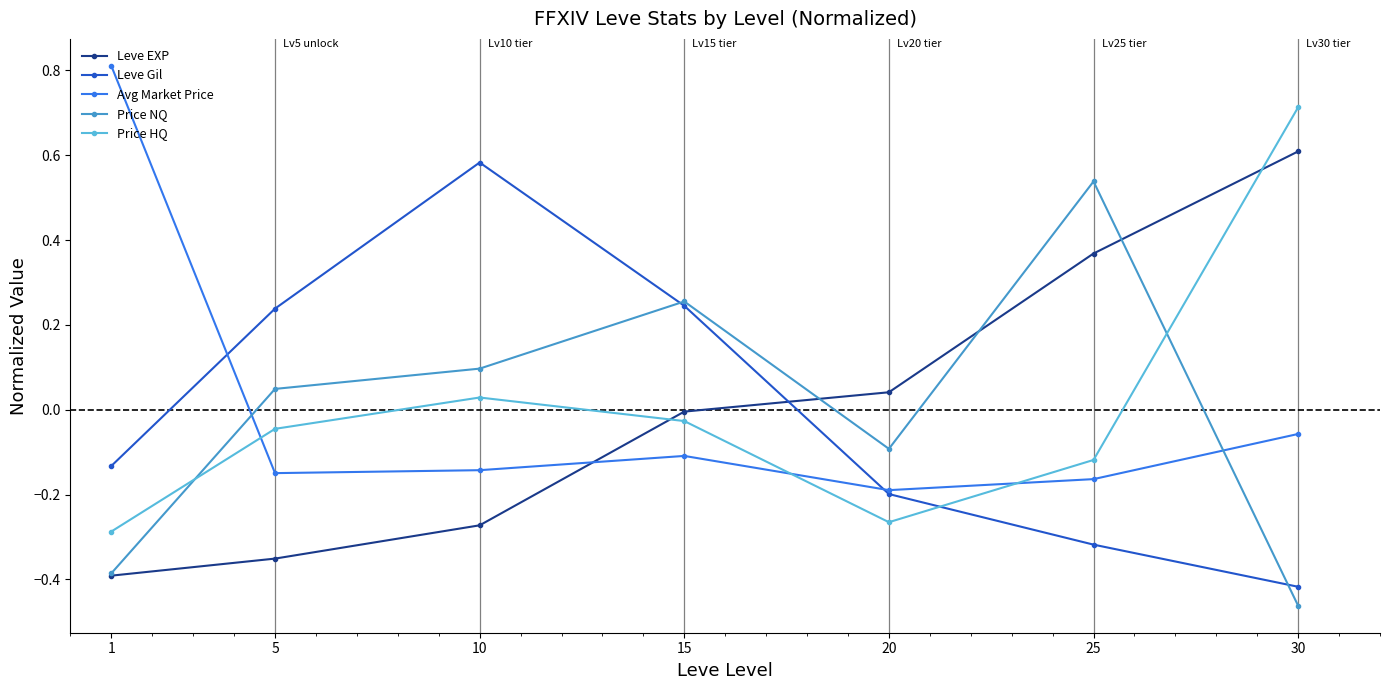

Which series changed the most between 1 and 15?

Avg Market Price